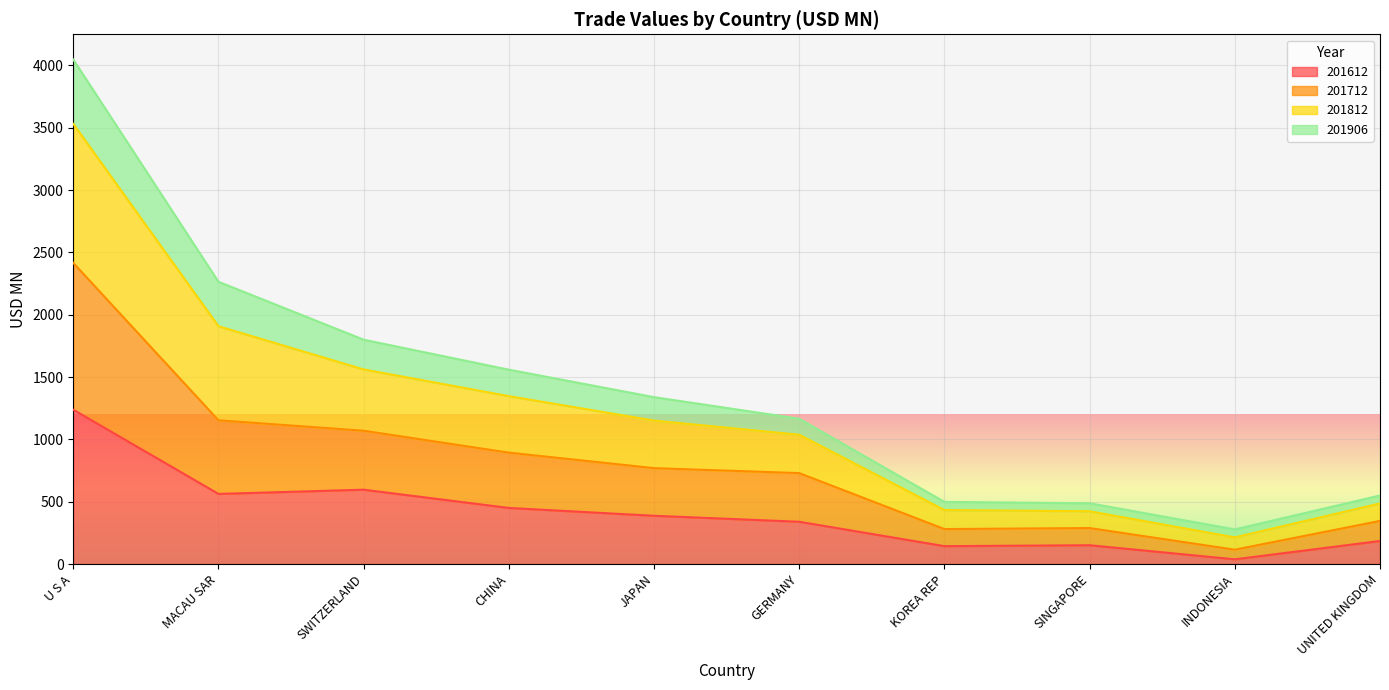

Rank the categories by 201712 value from highest to lowest.

U S A, MACAU SAR, SWITZERLAND, CHINA, JAPAN, GERMANY, UNITED KINGDOM, SINGAPORE, KOREA REP, INDONESIA